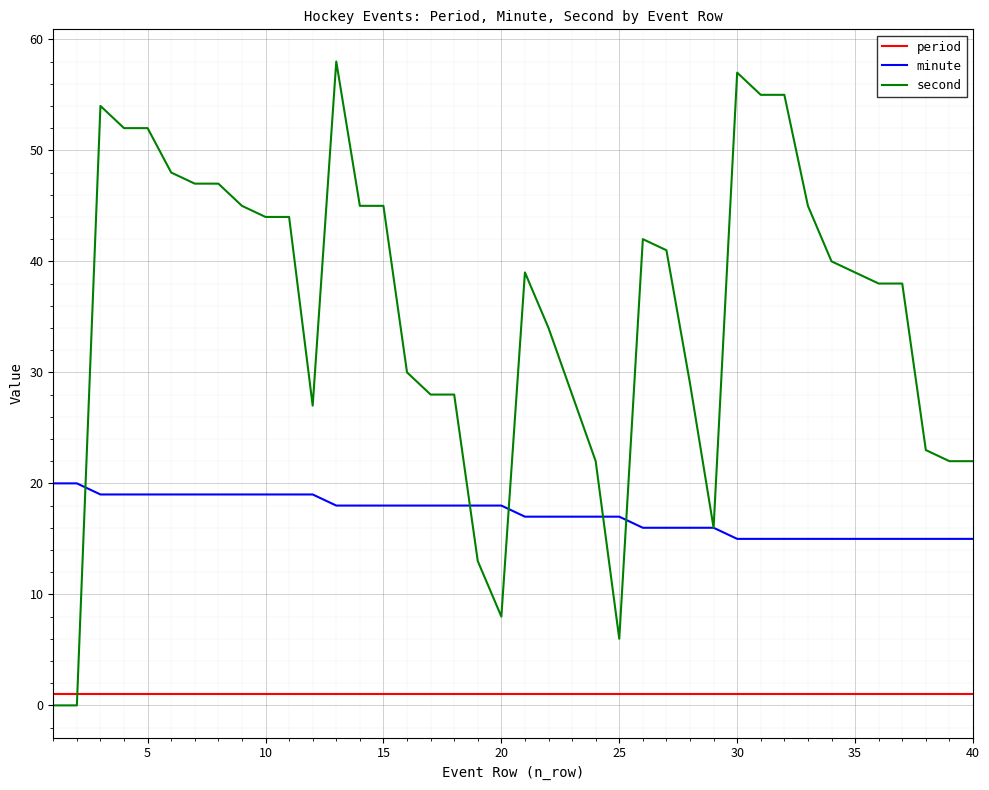

True or false: minute and period cross at least once.

False